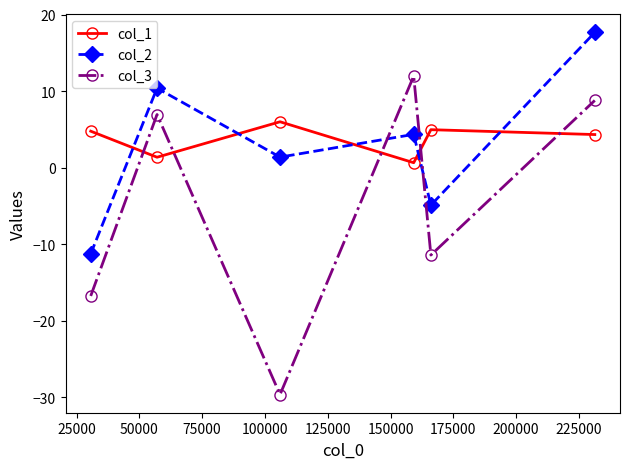

Which series has the largest range (max minus min)?

col_3